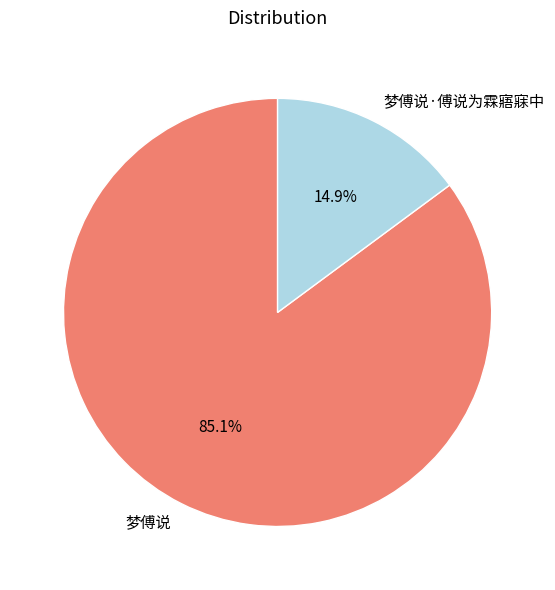

Combined, do 梦傅说·傅说为霖寤寐中 and 梦傅说 account for over 50%?

Yes